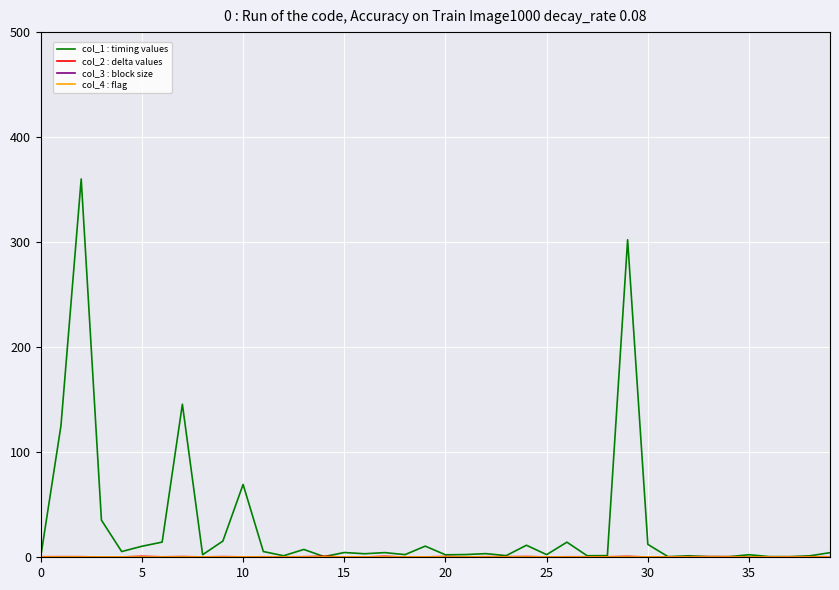

What is the difference between the maximum and minimum values in the col_1 : timing values series?

360.0